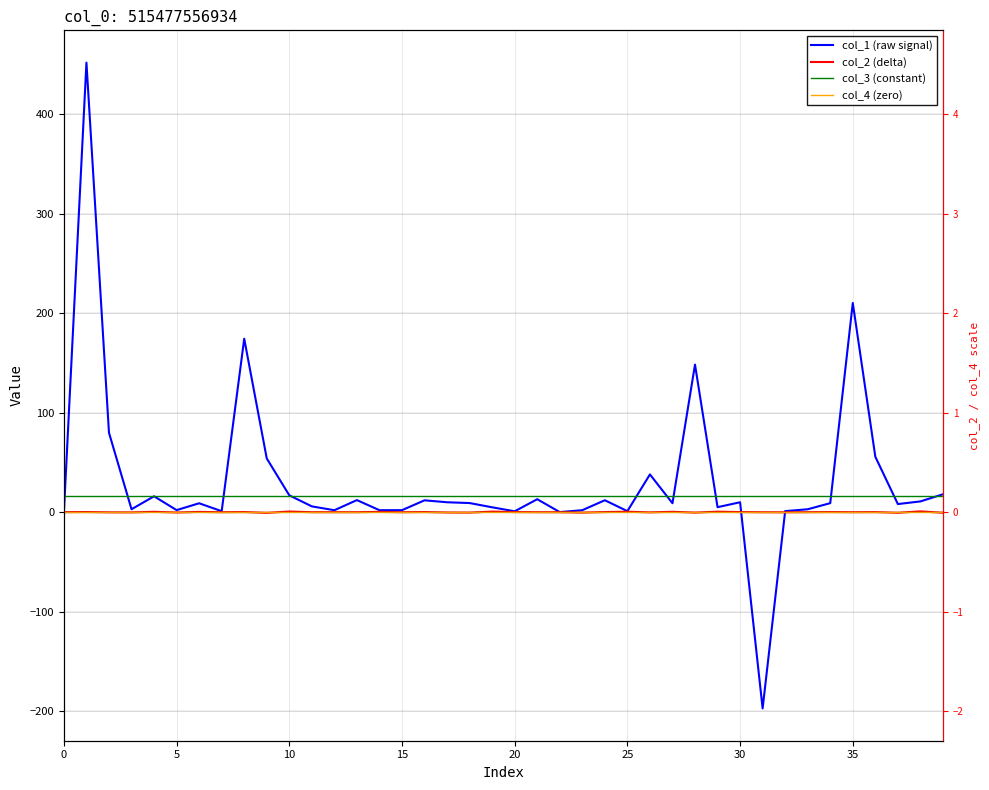

Which series has the widest spread of values?

col_1 (raw signal)